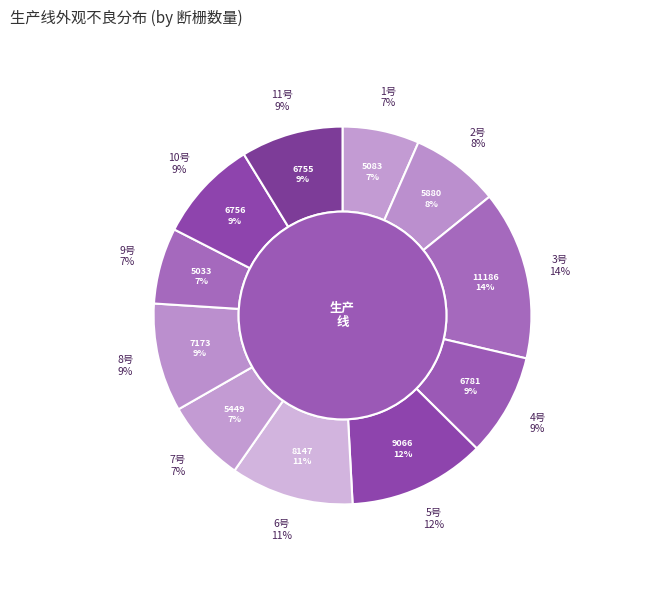

What is the change in value from 2号 to 3号?

+5306